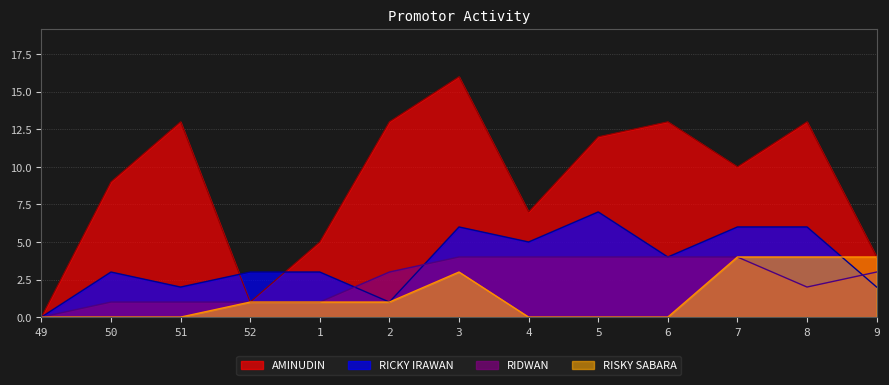

How many interior local peaks does the RISKY SABARA series have?

1